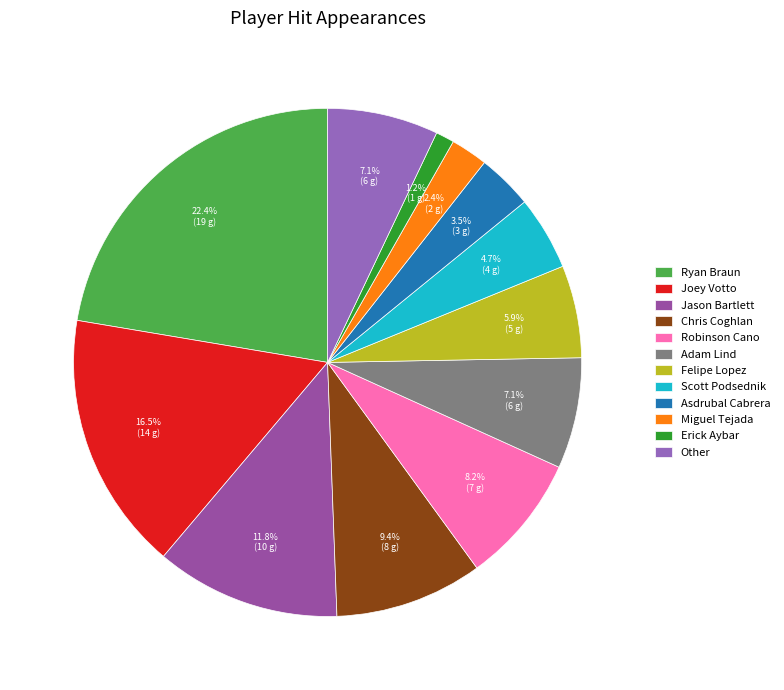

Which category has the smallest portion of the pie?

Erick Aybar